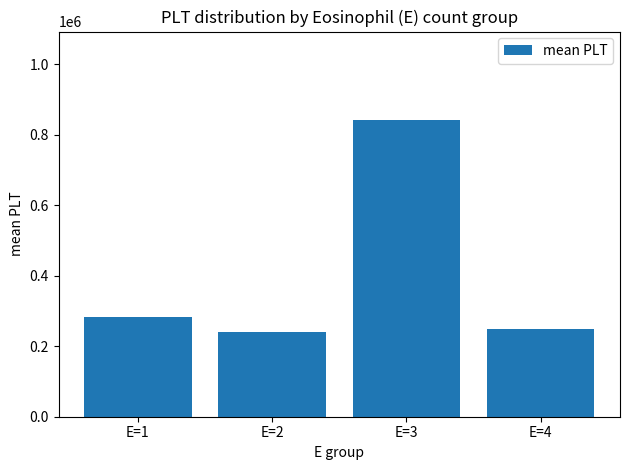

How many bars are there in total?

4